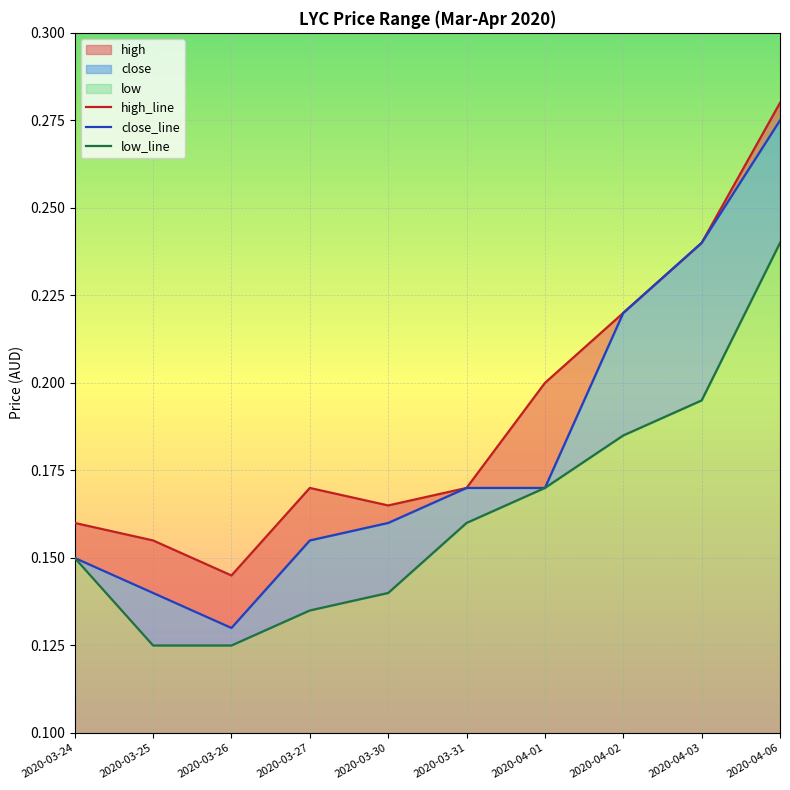

How many low_line values are between 0 and 1?

10